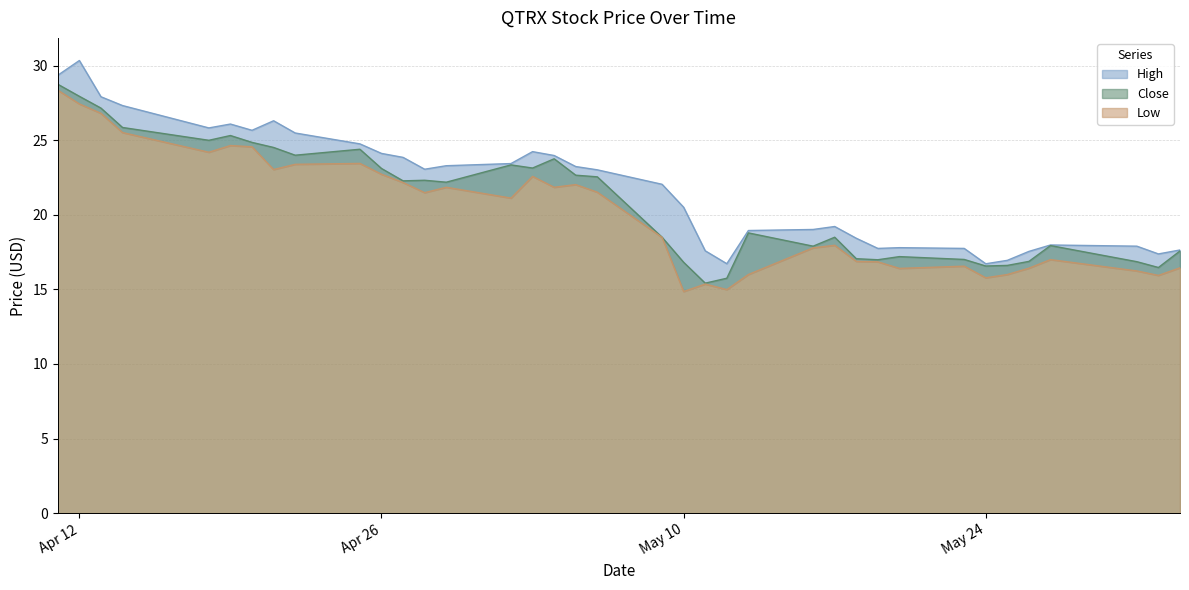

Does the chart display data point markers on the line(s)?

No